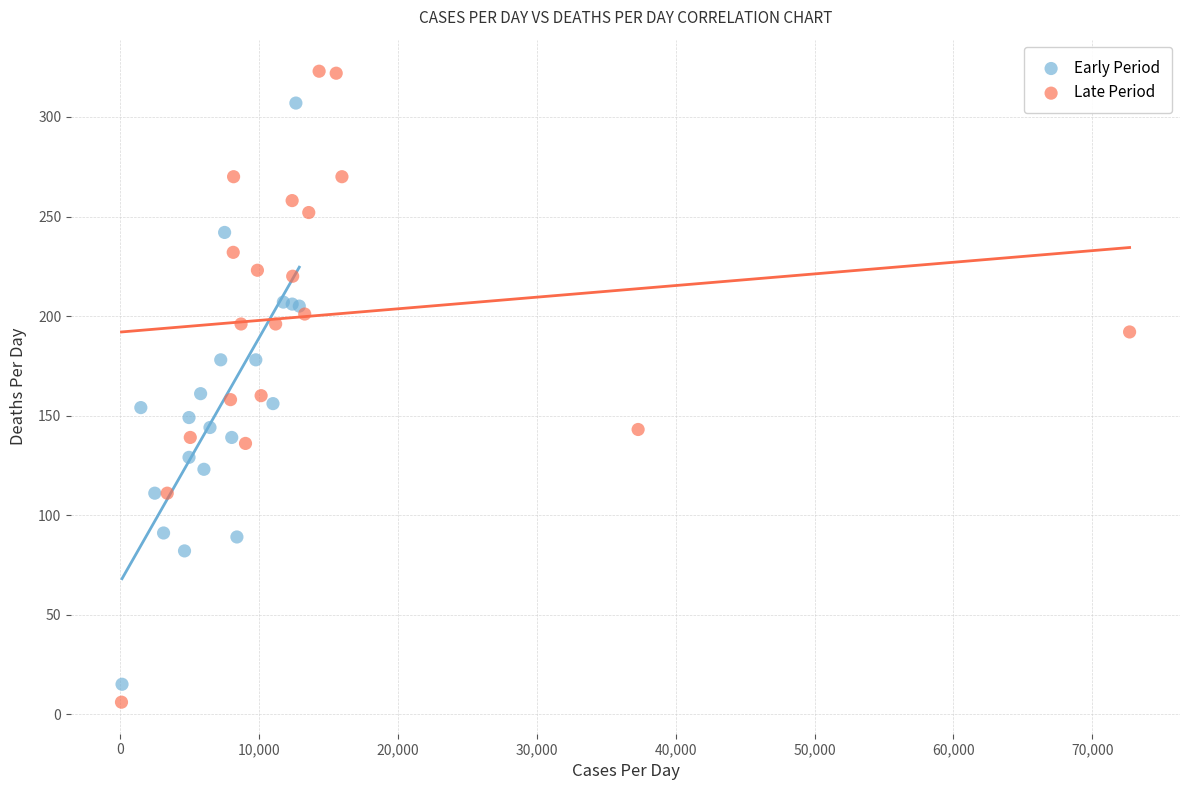

Which series has the widest spread of Y values?

Late Period